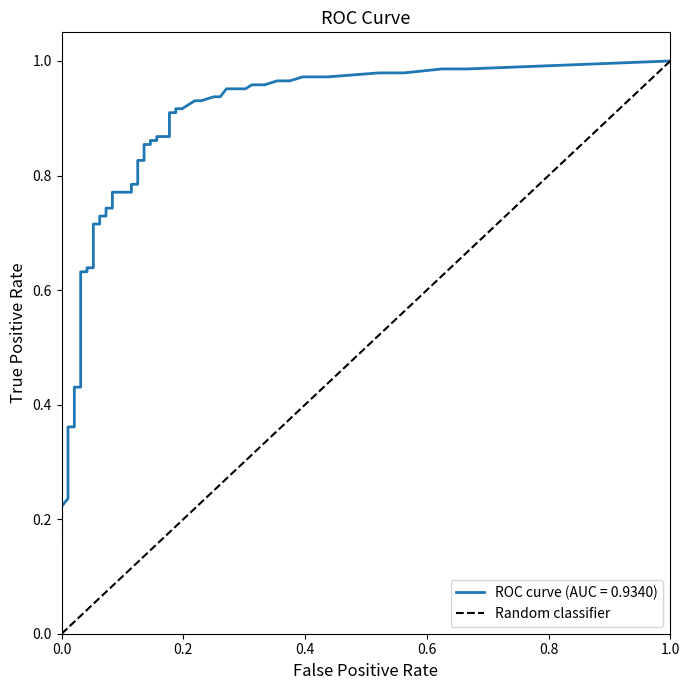

The value at 1.0 is 2. True or false?

False